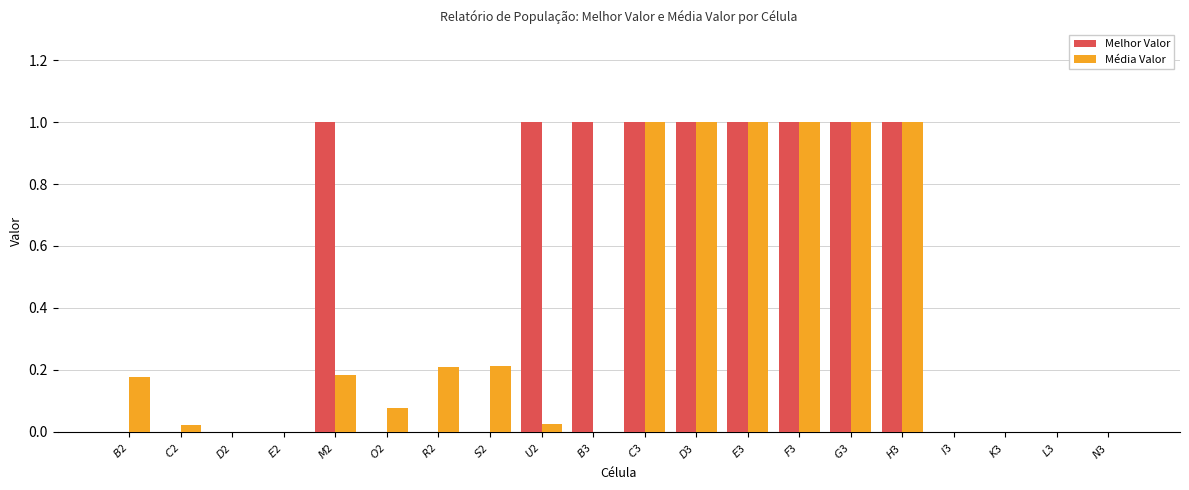

How many Melhor Valor values are between 0 and 1?

20